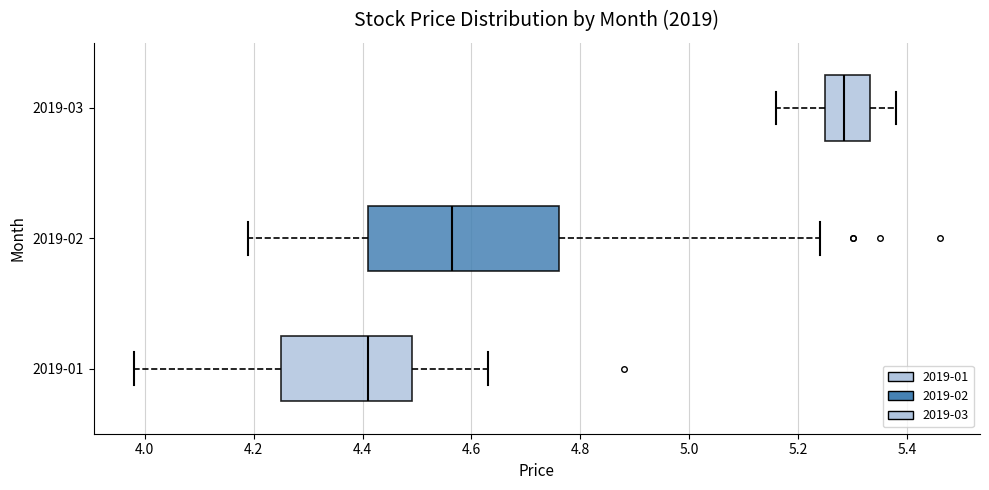

Reading bottom to top, transcribe this box plot: for each box, give where its median line is, the range the box spans, and where its two whiskers end, as read against the x-axis. The values are not printed on the chart, so give them approximately, as read against the axis.

2019-01: median 4.42, box 4.26 to 4.50, whiskers 3.98 to 4.64
2019-02: median 4.56, box 4.42 to 4.76, whiskers 4.20 to 5.24
2019-03: median 5.28, box 5.26 to 5.34, whiskers 5.16 to 5.38